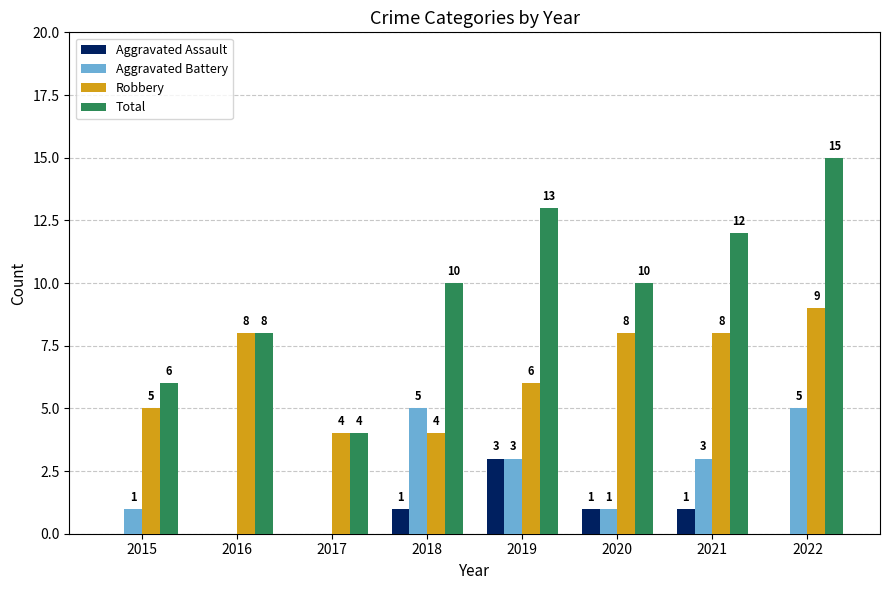

How many series are shown in this chart?

4